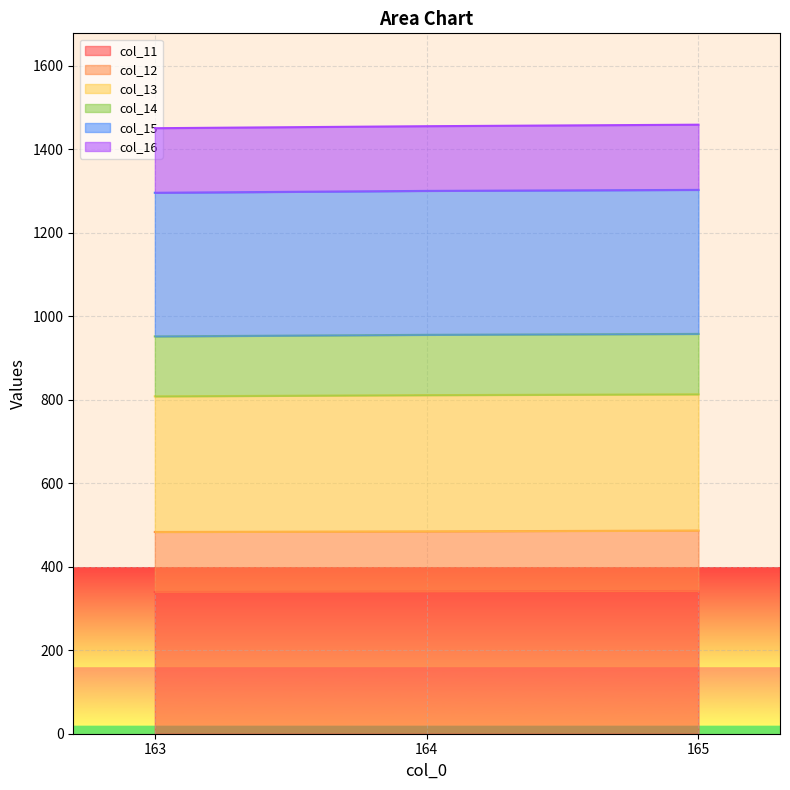

What is the total value across all series at 163?

1450.5